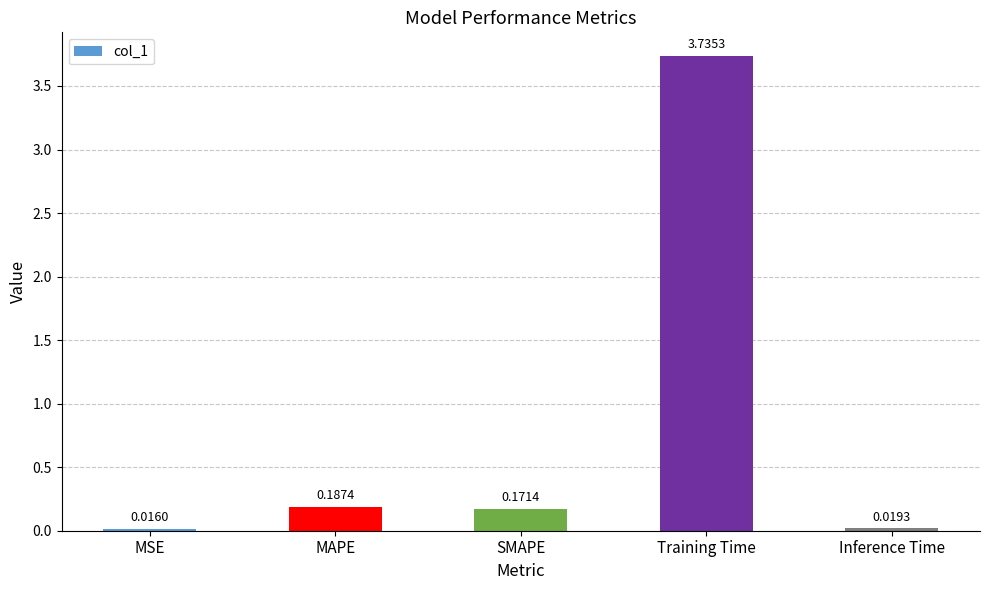

Where is the data nearest to the value 1?

MAPE